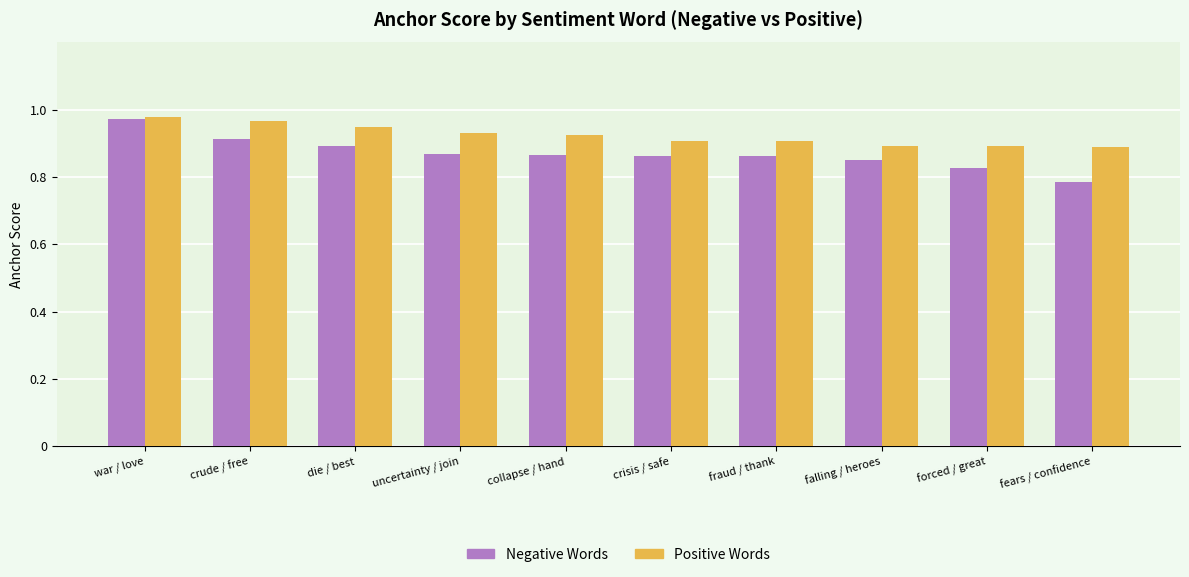

Which series has the largest total across all categories?

Positive Words